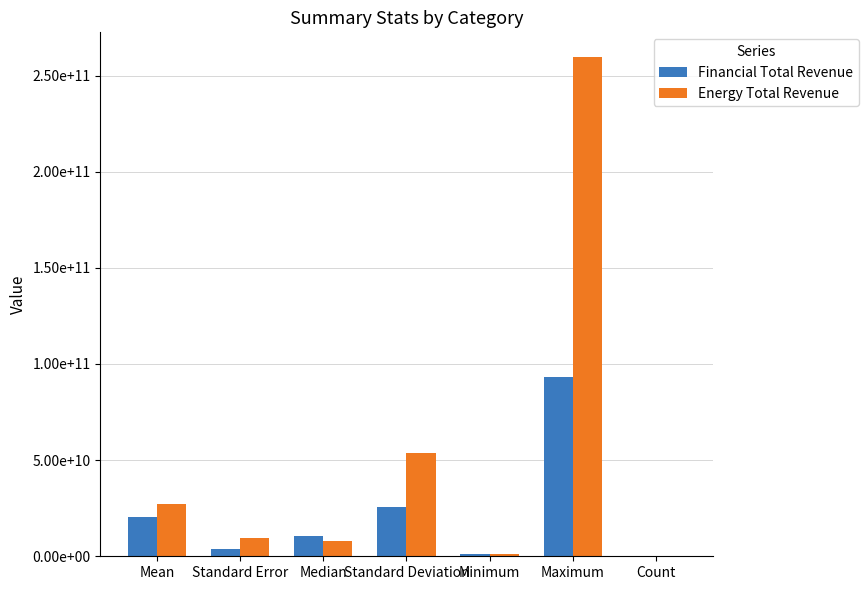

Are the bars grouped side by side (vs. stacked)?

Yes